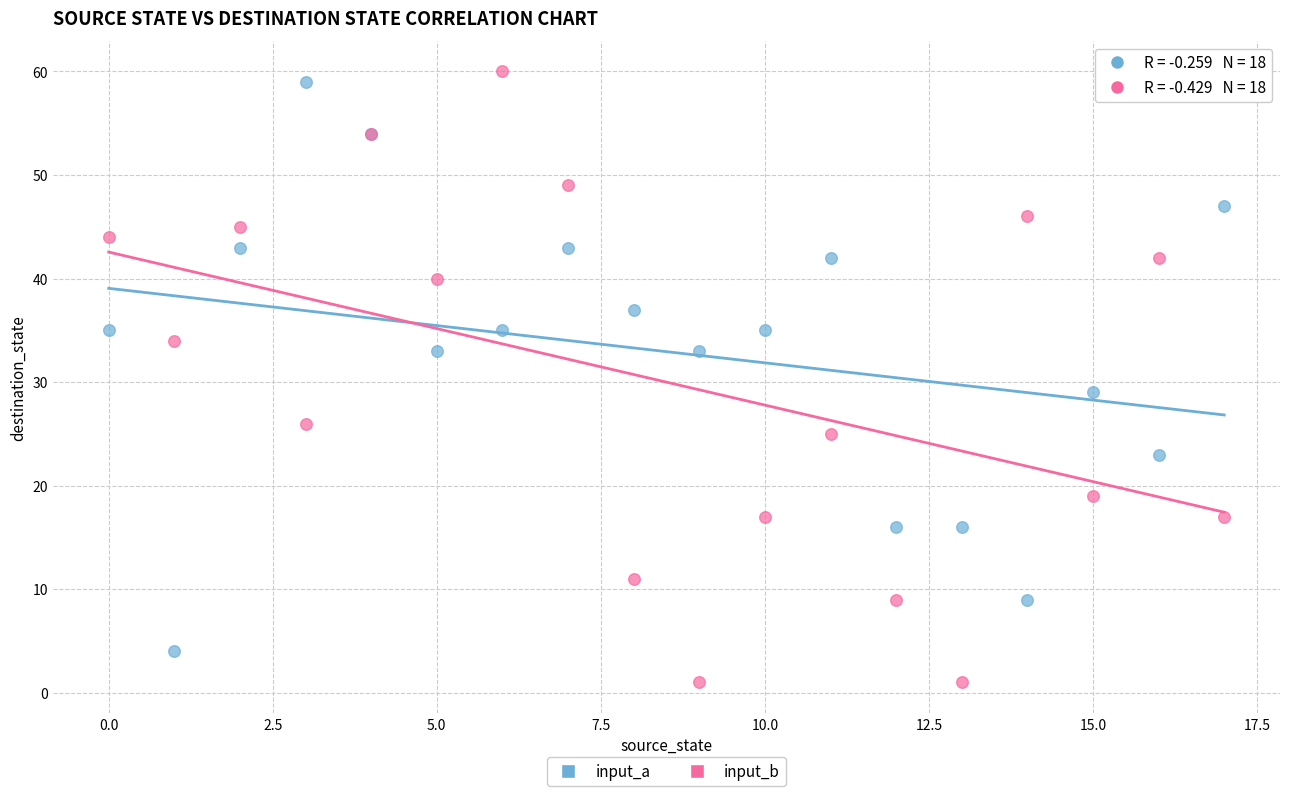

Which series has the largest Y range (max minus min)?

input_b